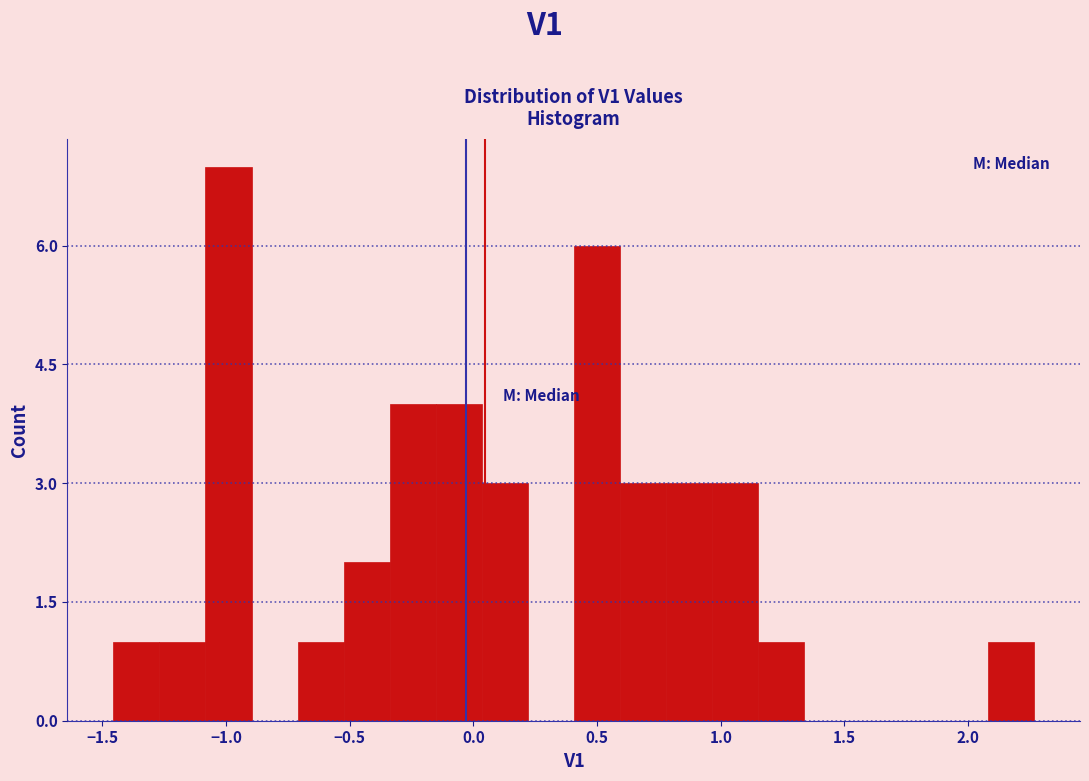

Around what value on the x-axis is the tallest bar? Give the approximate position of its centre, as read against the axis.

-1.00